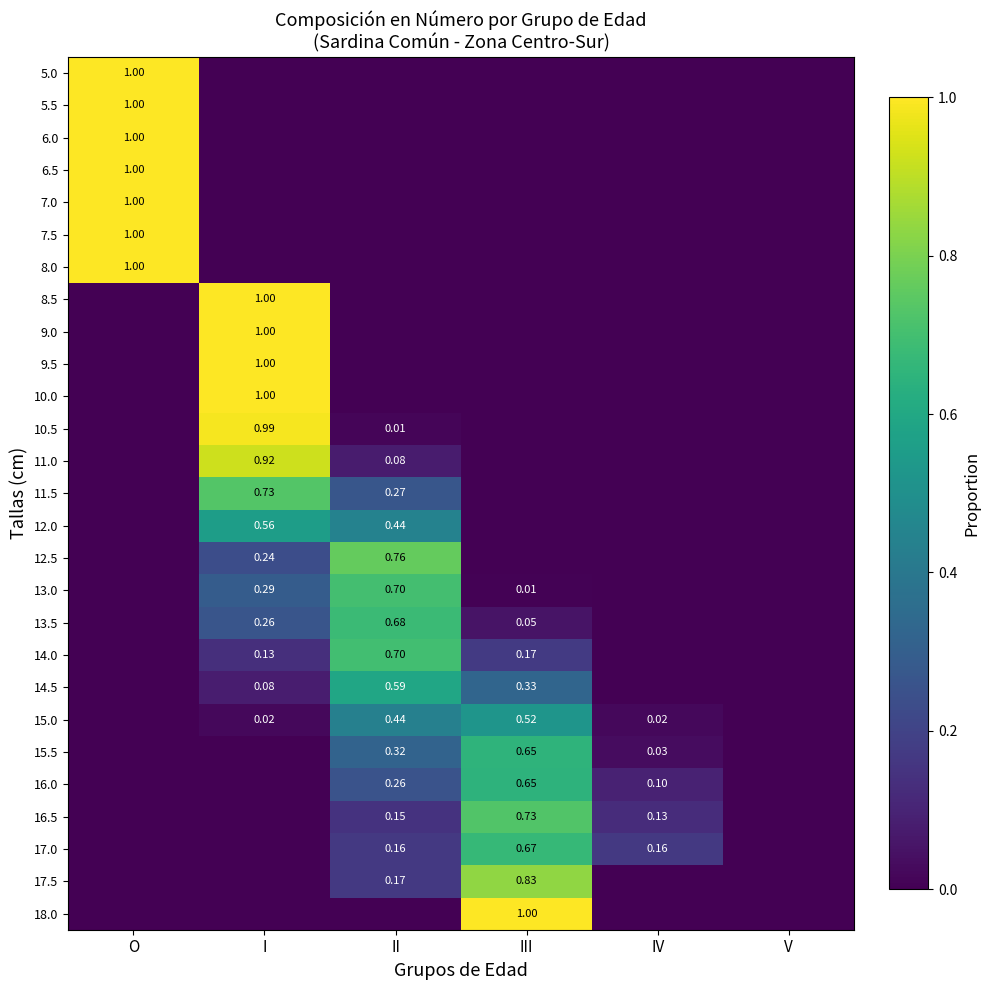

Where is 13.0 nearest to the value 0?

O